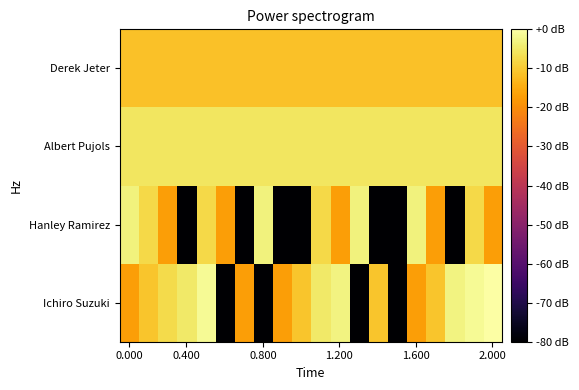

Reading left to right, extract all data points from this chart.

Ichiro Suzuki: -16.9	-10.9	-7.4	-4.9	-1.3	-87.8	-16.9	-87.8	-16.9	-10.9	-4.9	-2.9	-87.8	-10.9	-87.8	-16.9	-10.9	-2.9	-1.3	0.0
Hanley Ramirez: -3.2	-7.6	-17.2	-87.8	-7.6	-17.2	-87.8	-3.2	-87.8	-87.8	-7.6	-17.2	-3.2	-87.8	-87.8	-3.2	-17.2	-87.8	-7.6	-17.2
Albert Pujols: -5.5	-5.5	-5.5	-5.5	-5.5	-5.5	-5.5	-5.5	-5.5	-5.5	-5.5	-5.5	-5.5	-5.5	-5.5	-5.5	-5.5	-5.5	-5.5	-5.5
Derek Jeter: -11.3	-11.3	-11.3	-11.3	-11.3	-11.3	-11.3	-11.3	-11.3	-11.3	-11.3	-11.3	-11.3	-11.3	-11.3	-11.3	-11.3	-11.3	-11.3	-11.3